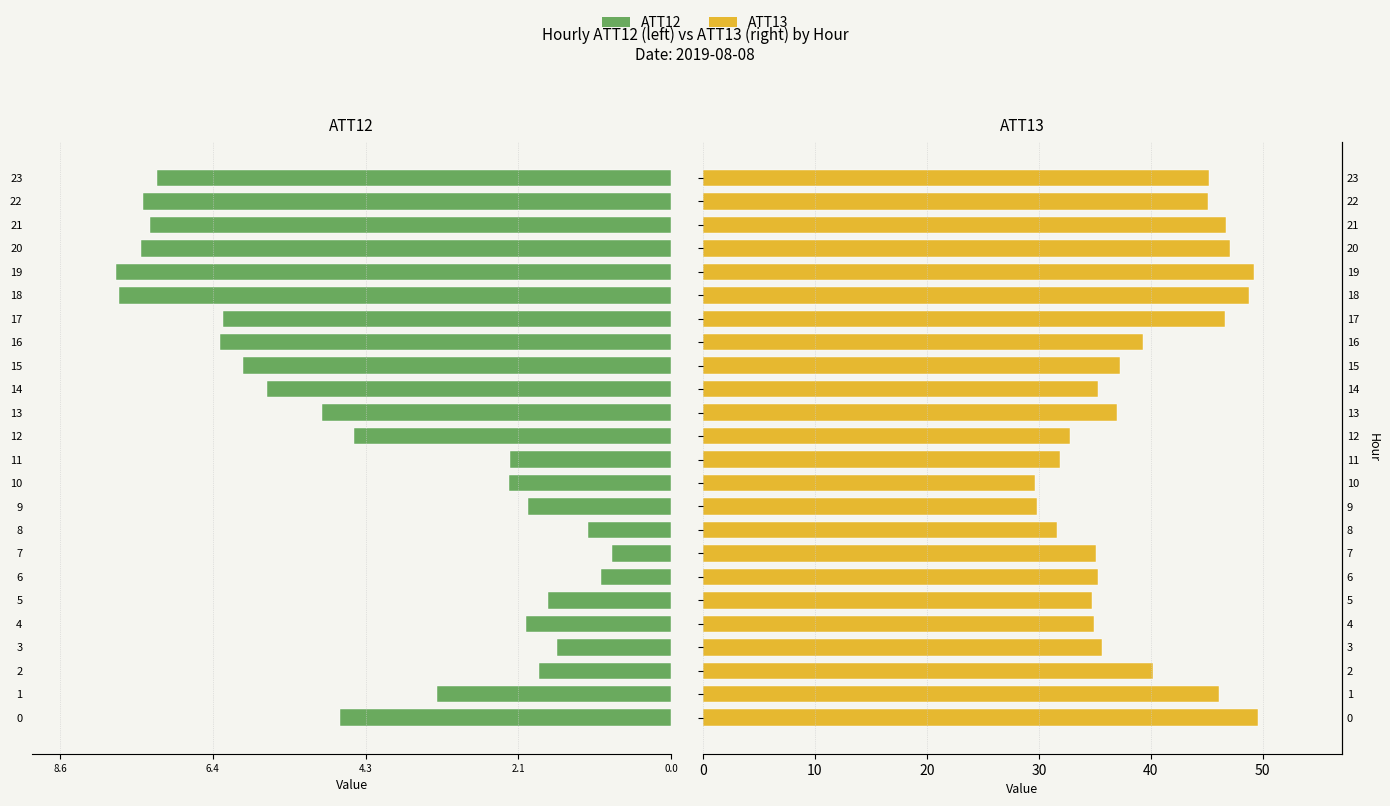

What is the label of the 6th bar from the left?

5